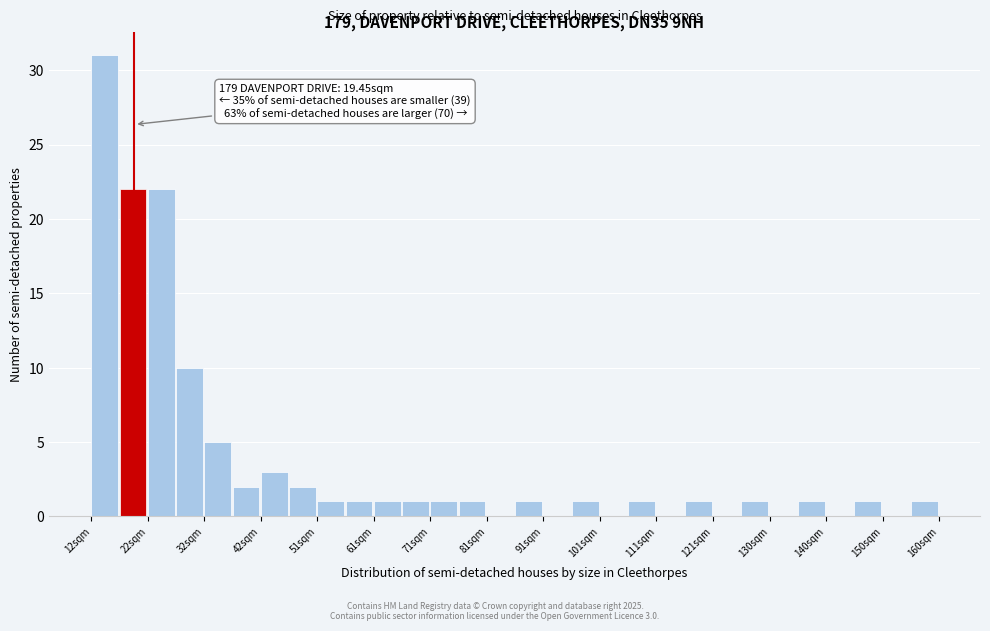

Which range on the x-axis has the tallest bar?

12 to 17